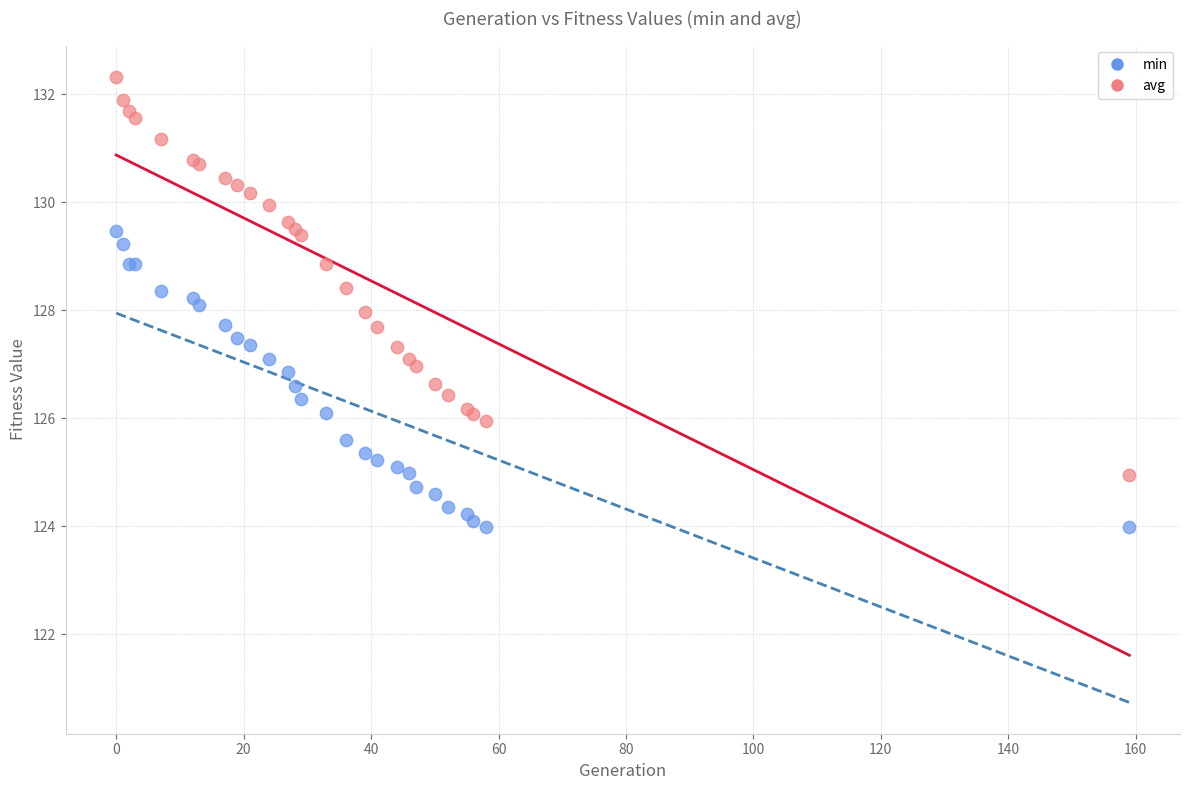

What is the X range (max minus min) for the scatter plot?

159.0